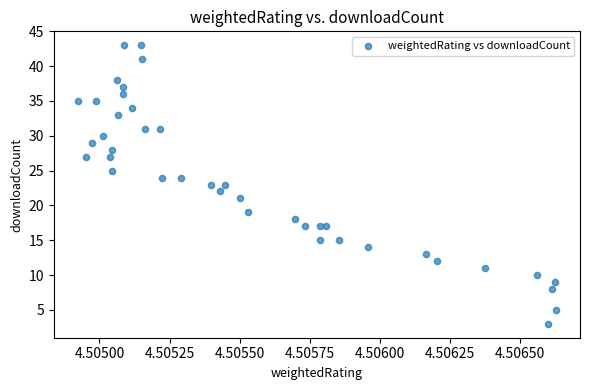

What is the range of Y values (max minus min)?

40